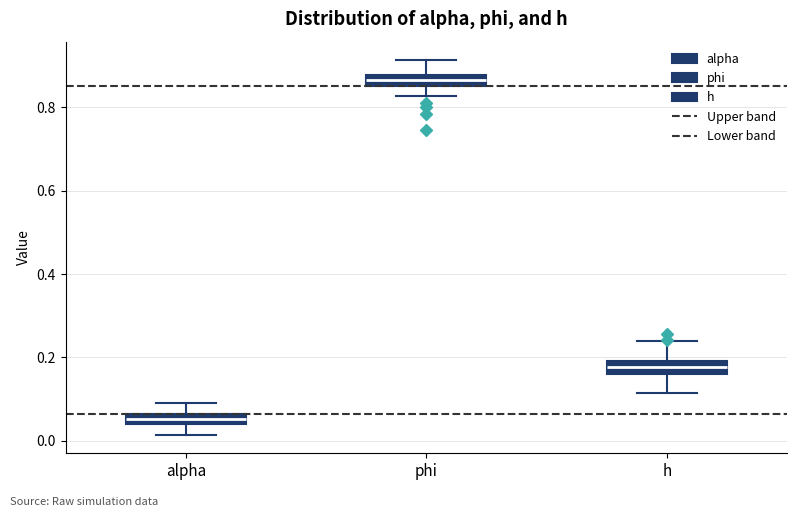

Where does the lower whisker of the box for alpha end on the y-axis? The values are not printed on the chart, so give them approximately, as read against the axis.

0.02